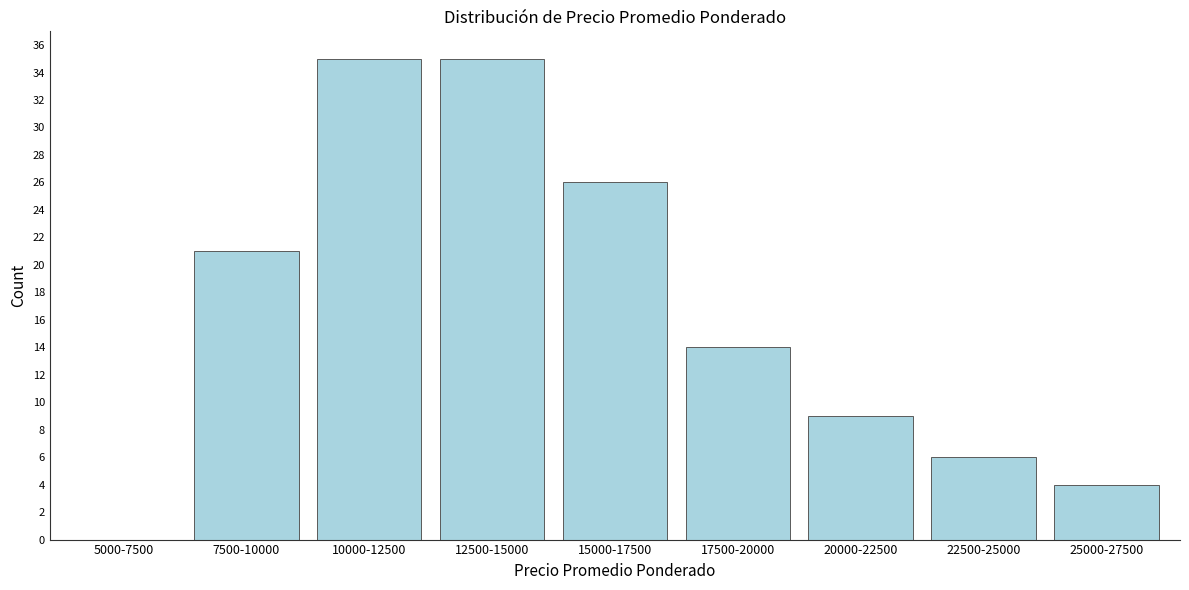

Reading left to right, what are all the values shown in this chart?

5000-7500=0	7500-10000=21	10000-12500=35	12500-15000=35	15000-17500=26	17500-20000=14	20000-22500=9	22500-25000=6	25000-27500=4